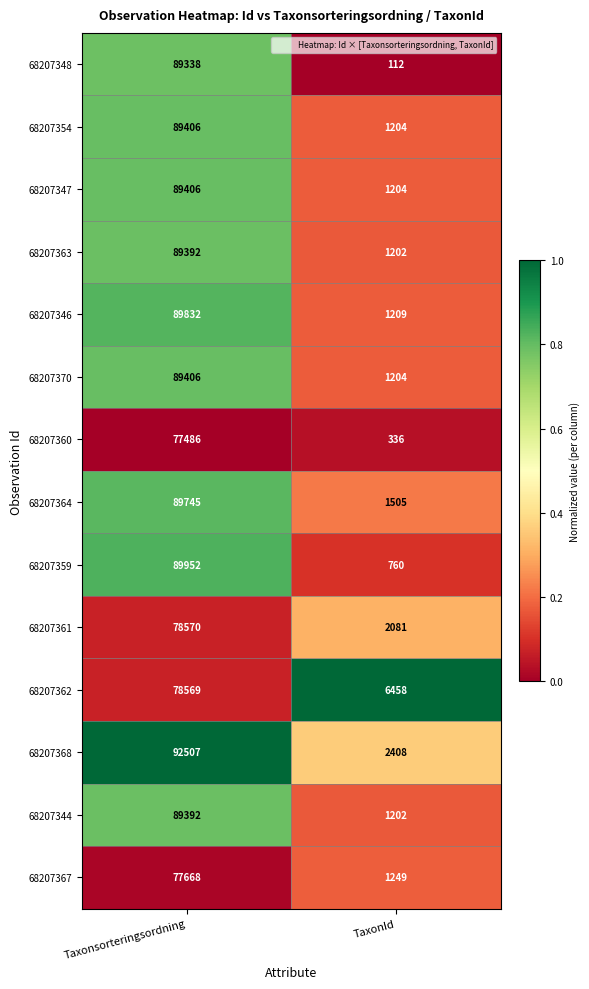

Where is 68207362 nearest to the value 42513?

TaxonId